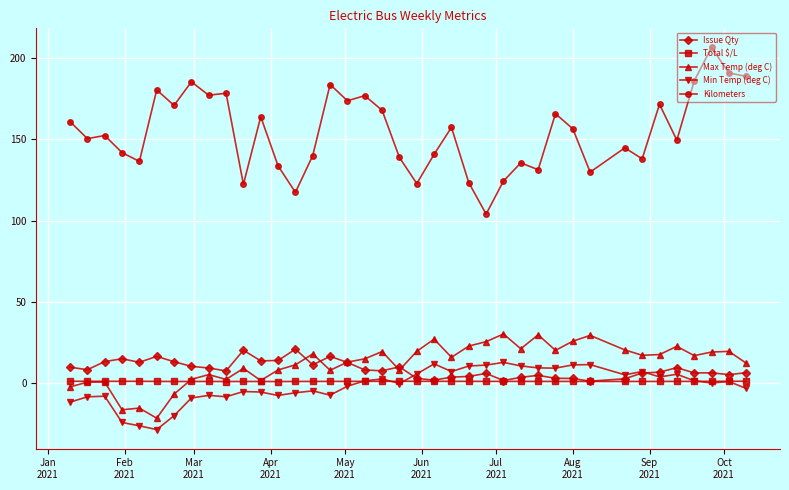

What is the maximum value shown in the chart?

206.7